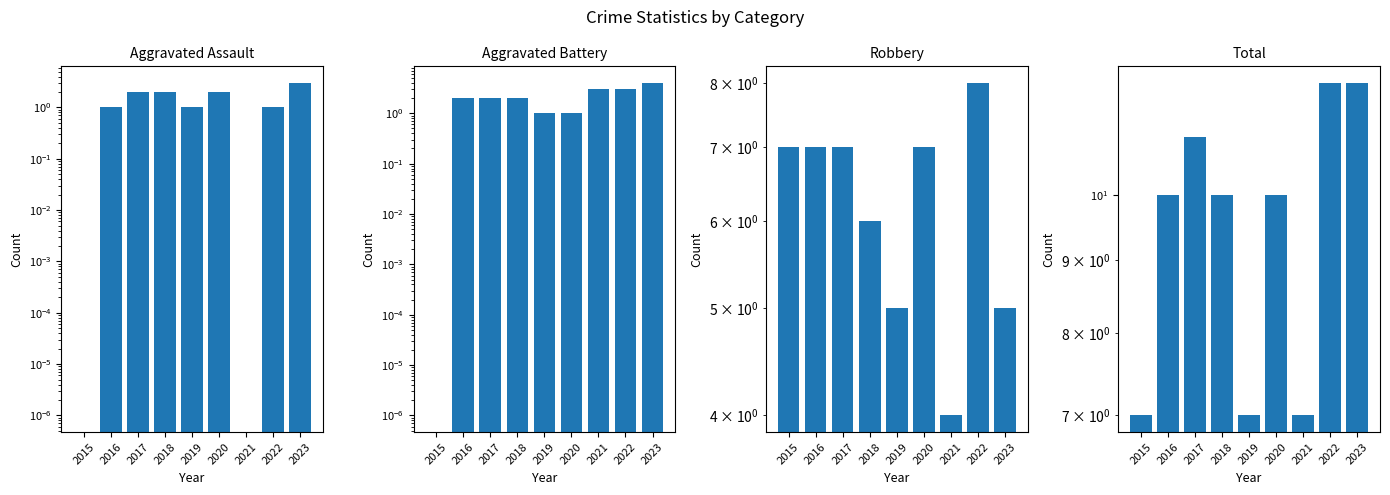

At which label does Aggravated Assault first exceed 1?

2017